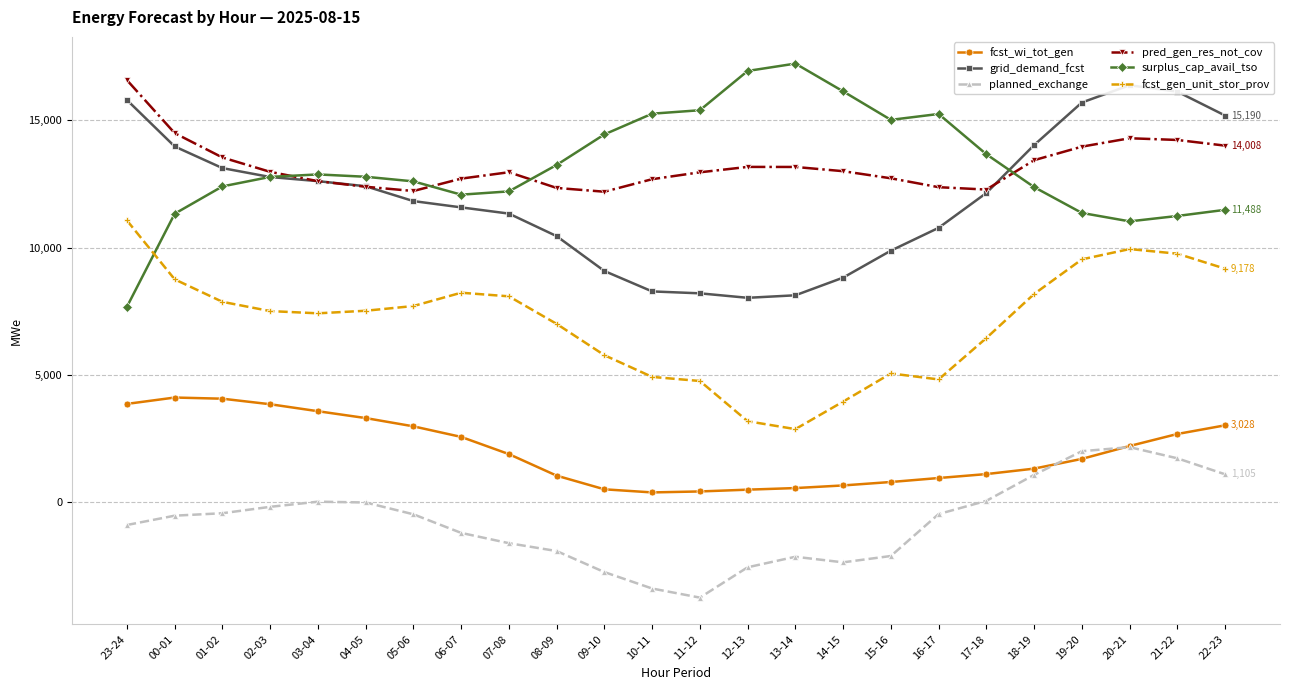

List the series in order of their peak value, lowest first.

planned_exchange, fcst_wi_tot_gen, fcst_gen_unit_stor_prov, grid_demand_fcst, pred_gen_res_not_cov, surplus_cap_avail_tso